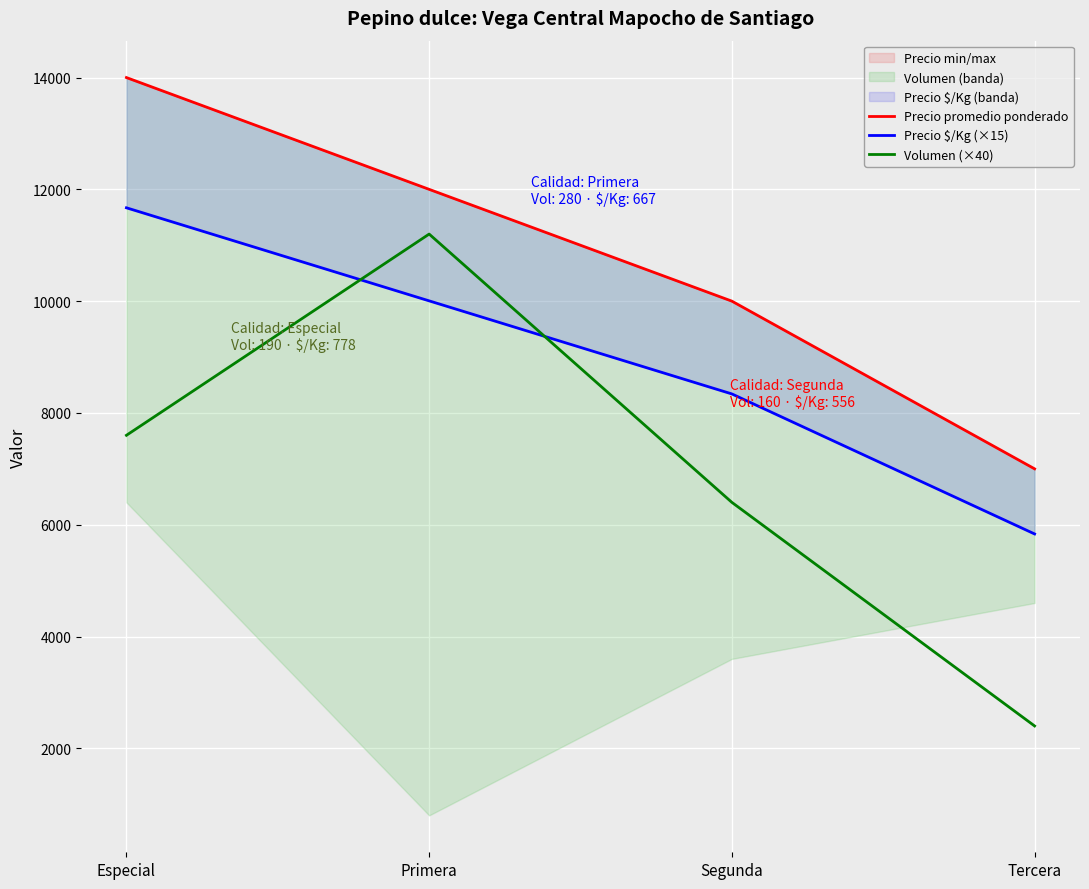

Reading left to right, transcribe all the data shown in this chart.

Precio promedio ponderado: Especial=14000	Primera=12000	Segunda=10000	Tercera=7000
Precio $/Kg (×15): Especial=11670	Primera=10005	Segunda=8340	Tercera=5835
Volumen (×40): Especial=7600	Primera=11200	Segunda=6400	Tercera=2400